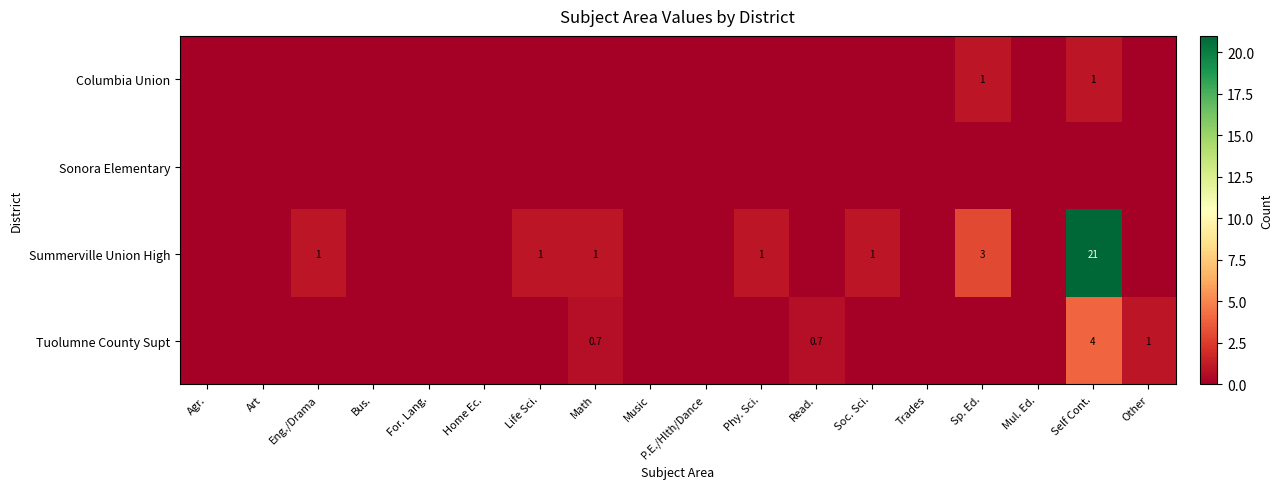

Is it true that Columbia Union equals 1.0 at Self Cont.?

True